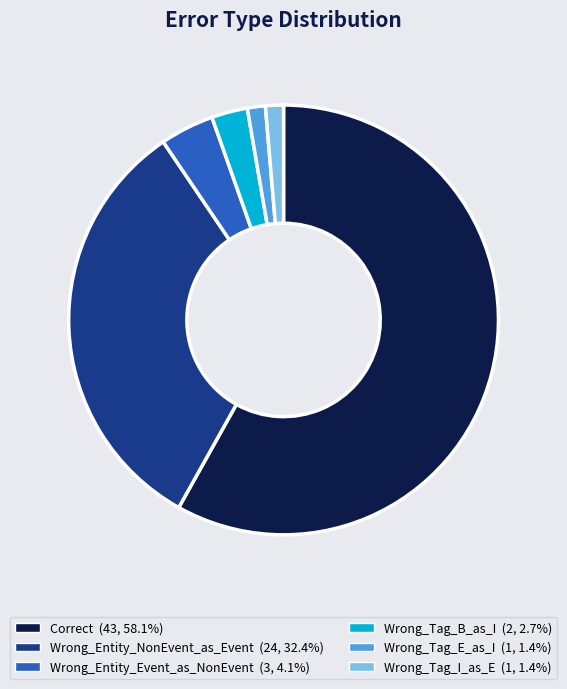

Do Wrong_Tag_E_as_I and Correct together represent more than half of the pie?

Yes